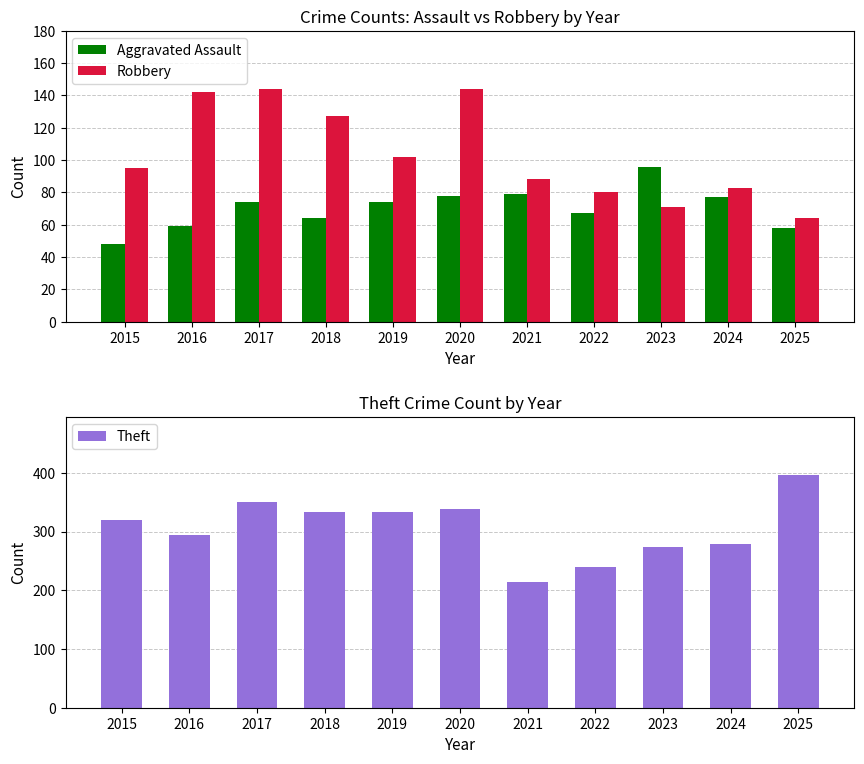

At how many categories does at least one series exceed 230?

10